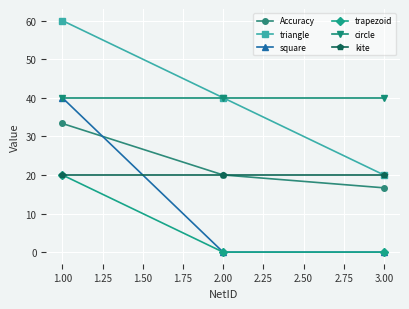

At which category is the sum across all series the highest?

1.00